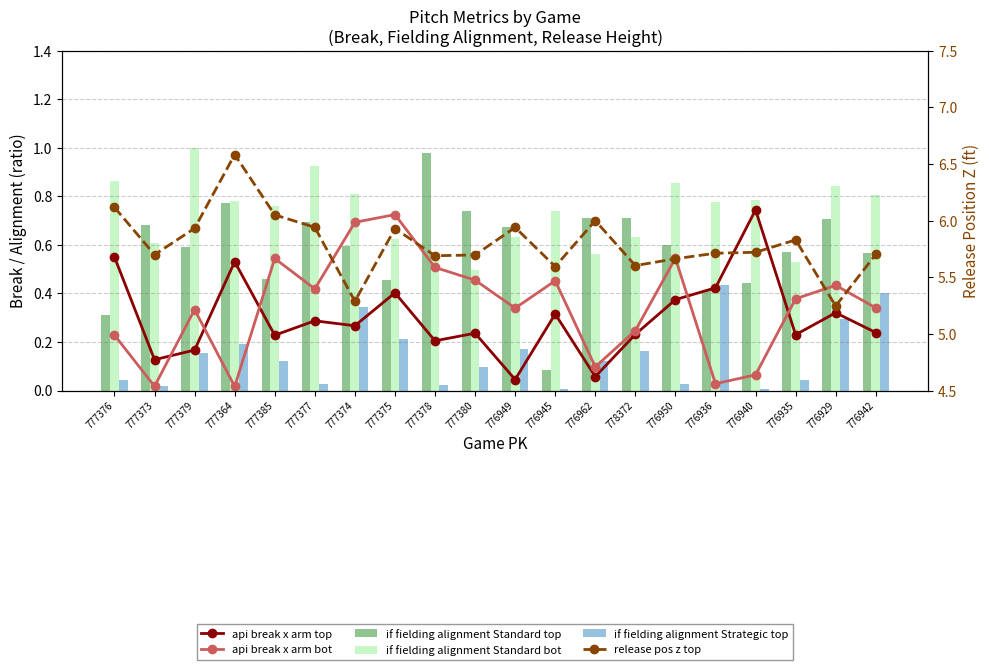

What is the spread (max minus min) of values at 776962?

5.9